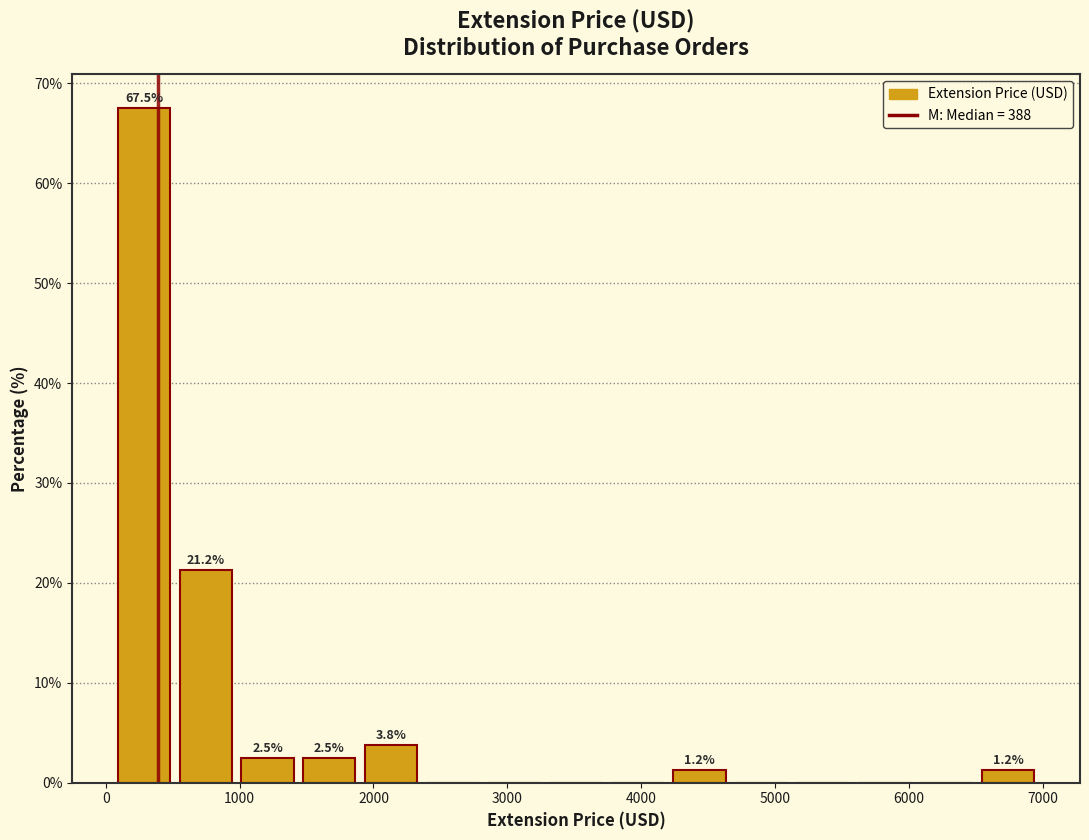

Over which range of the x-axis is the bar tallest?

100 to 500